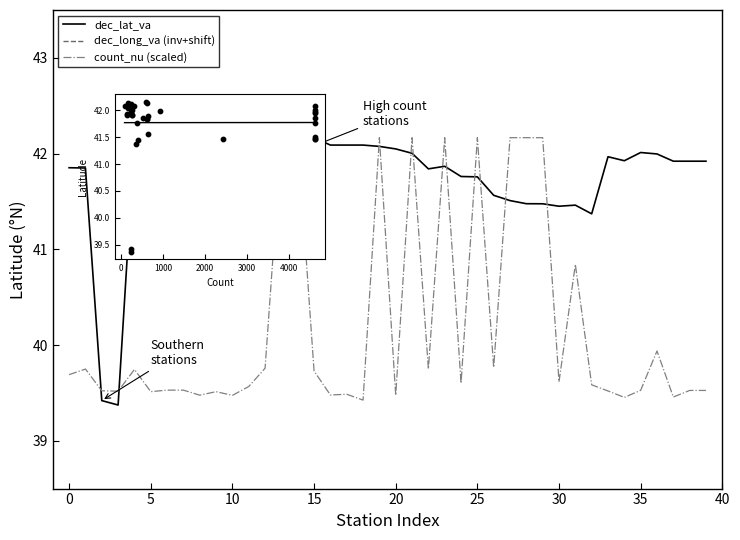

What are all the series names shown in the legend?

dec_lat_va, dec_long_va, count_nu